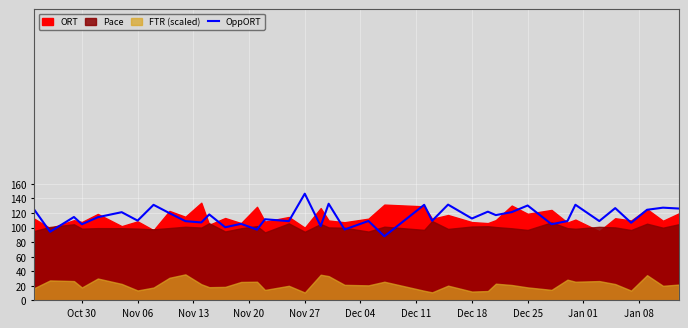

What is the maximum value for OppORT?

146.5